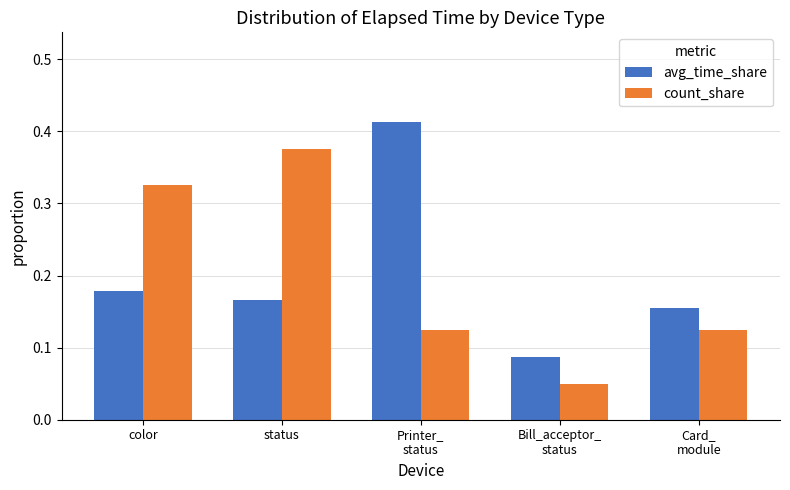

How many groups of bars are there?

5